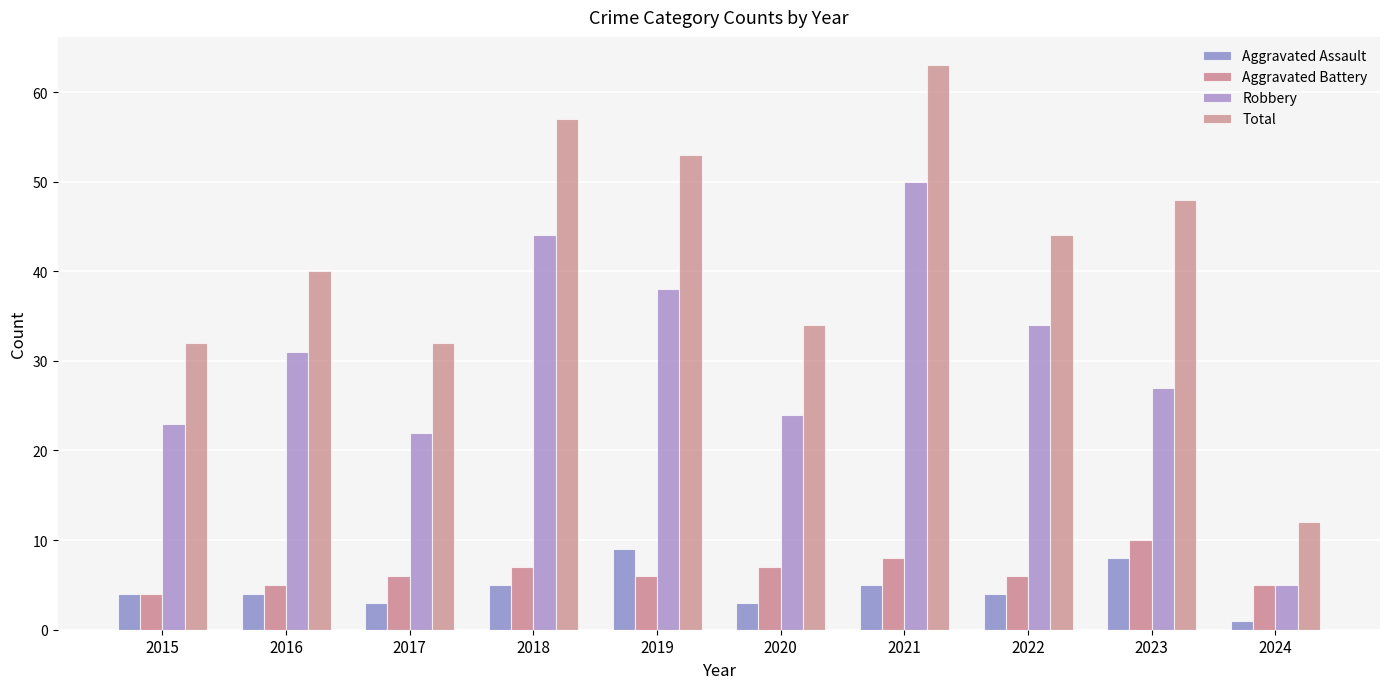

At 2023, list the series in order from smallest to largest.

Aggravated Assault, Aggravated Battery, Robbery, Total